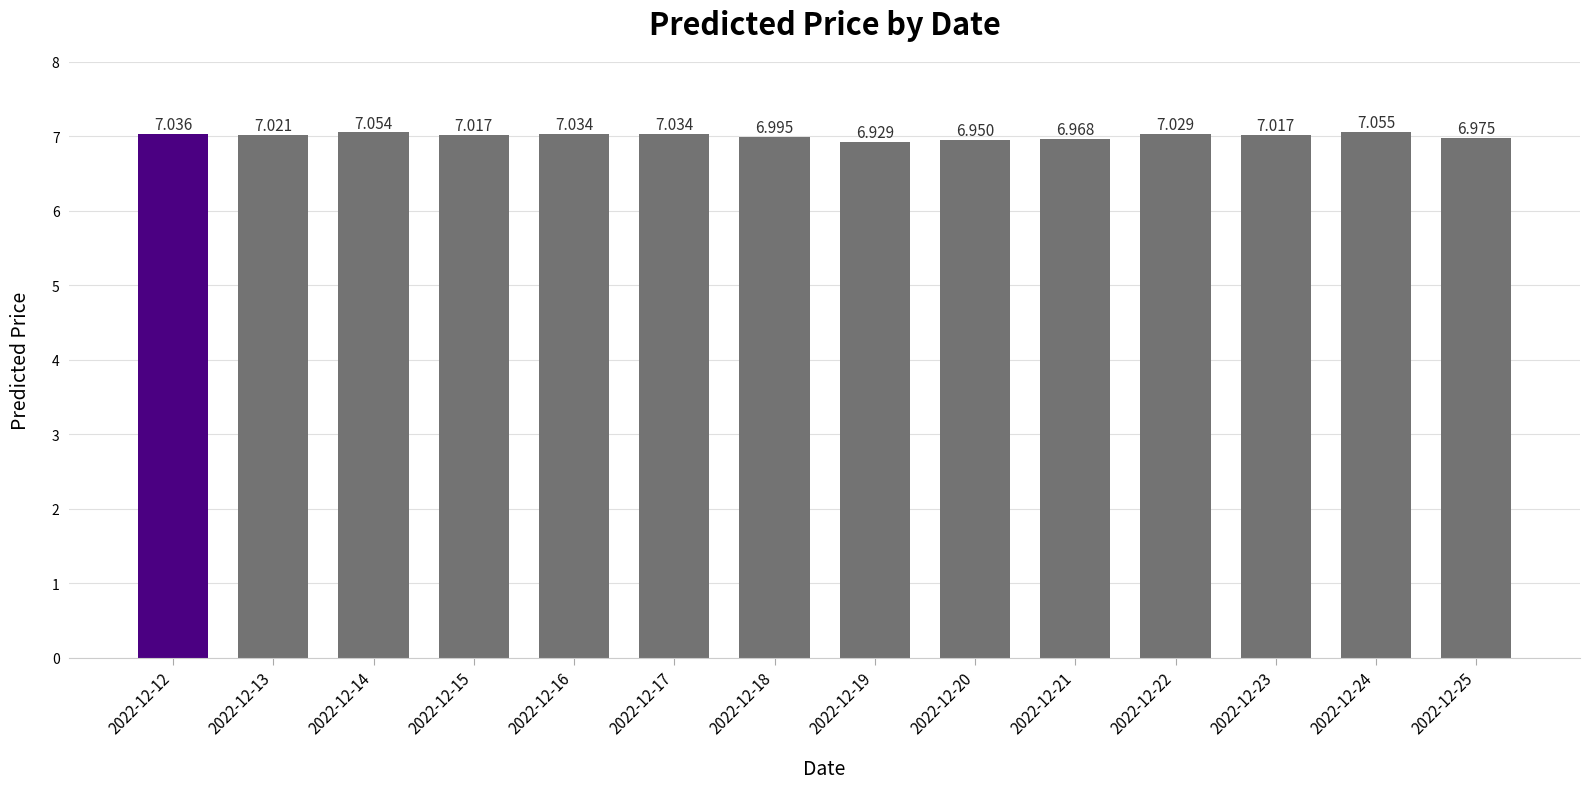

The value at 2022-12-20 is 11.4. True or false?

False